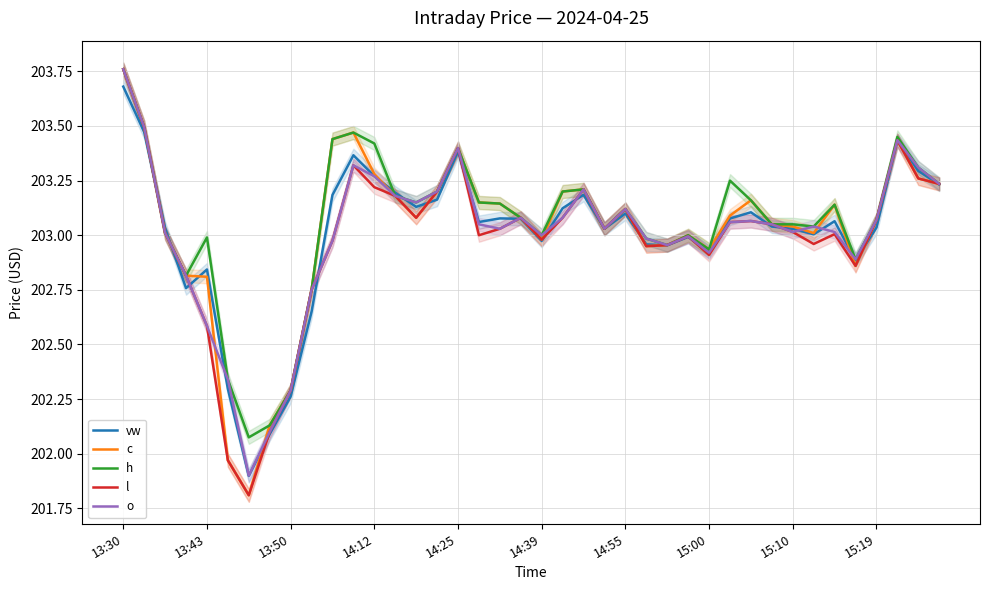

How many data points does each series have?

40